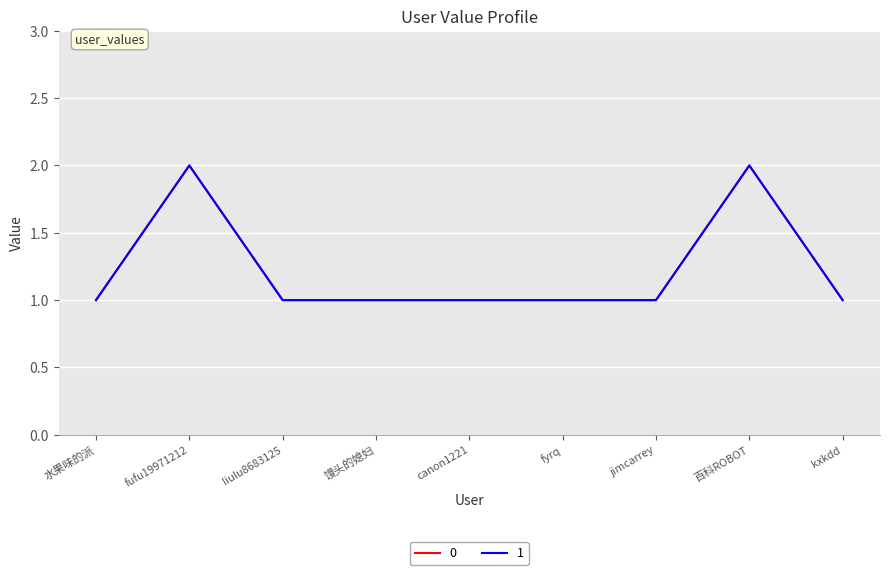

Does the chart have visible grid lines?

Yes